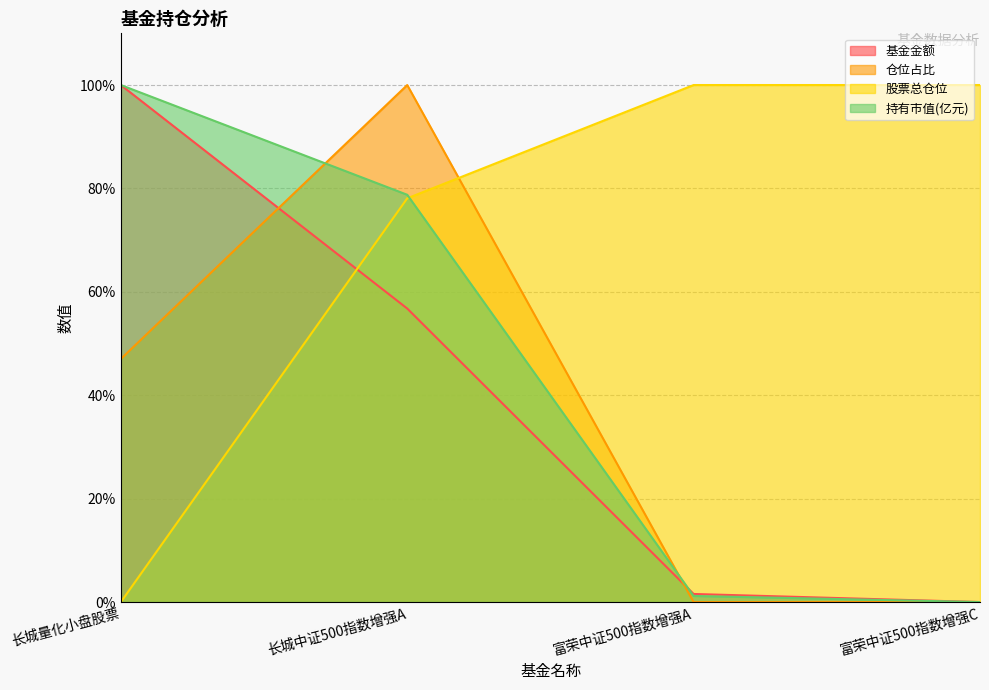

What is the label of the 4th point from the right?

长城量化小盘股票